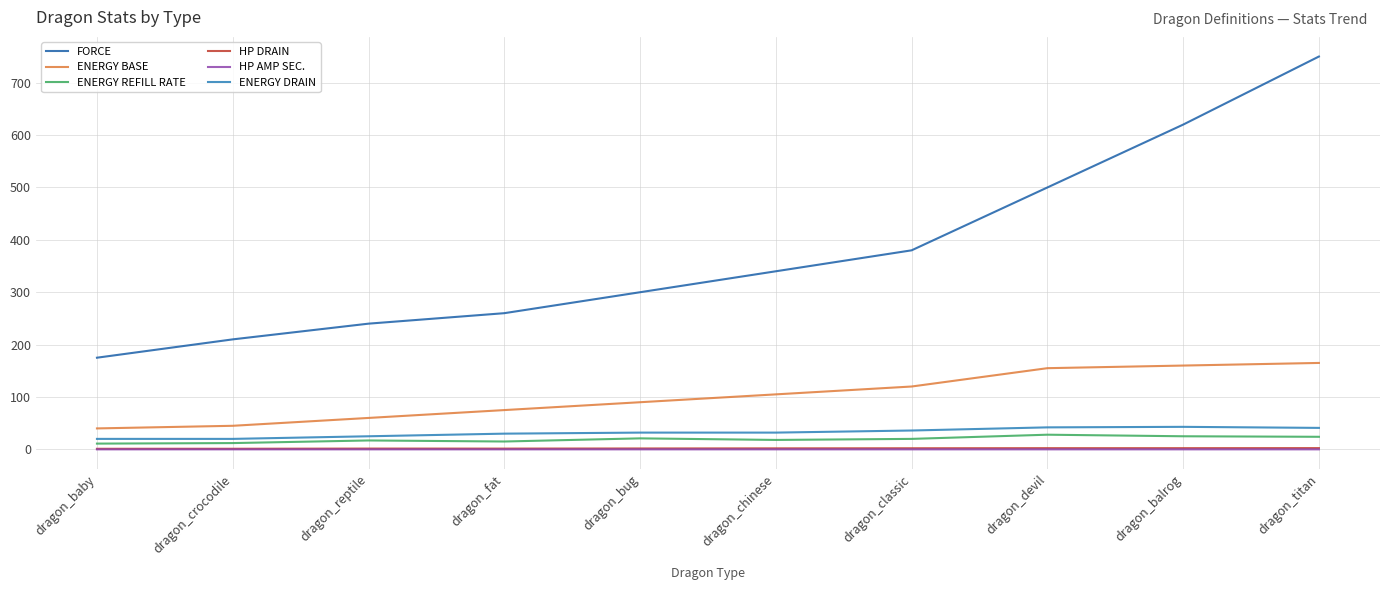

True or false: ENERGY REFILL RATE has more than 1 interior local peaks.

True